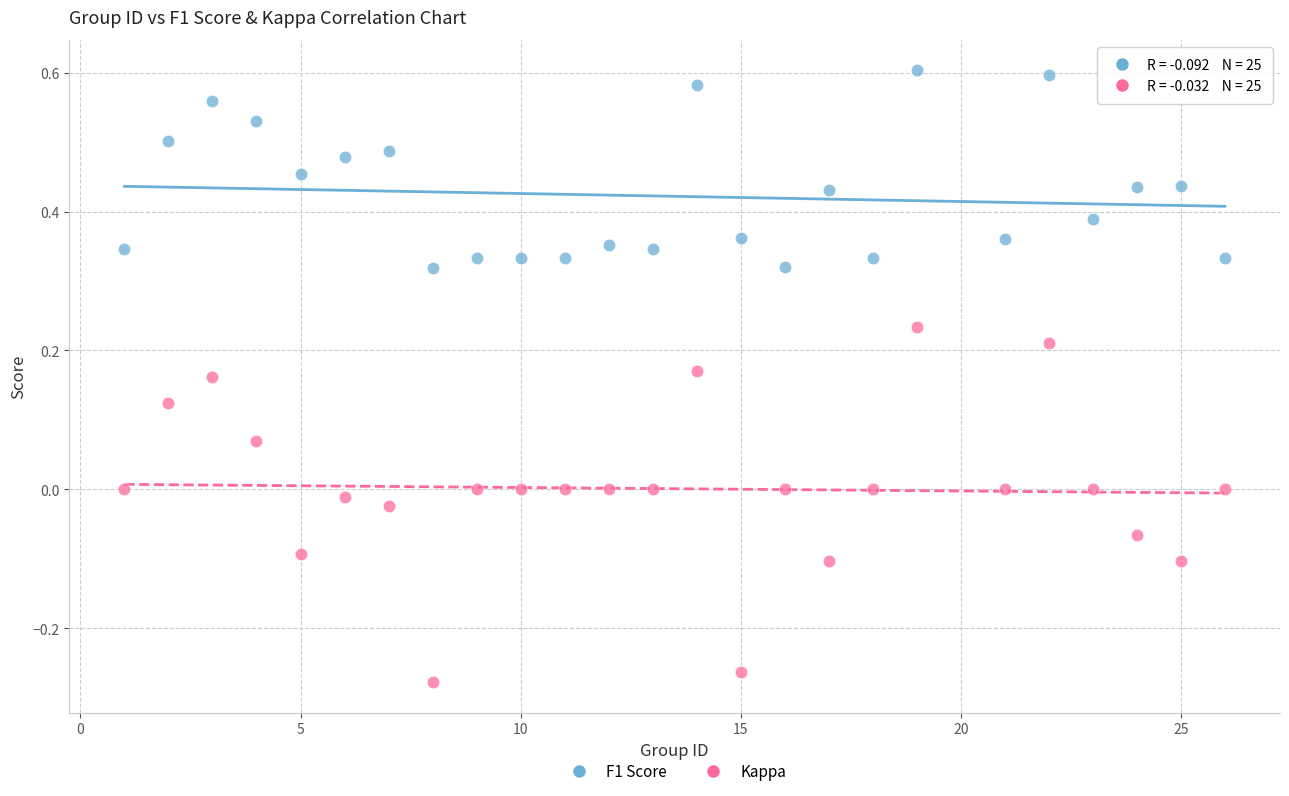

Across all data points, what is the range of X values (max minus min)?

25.0